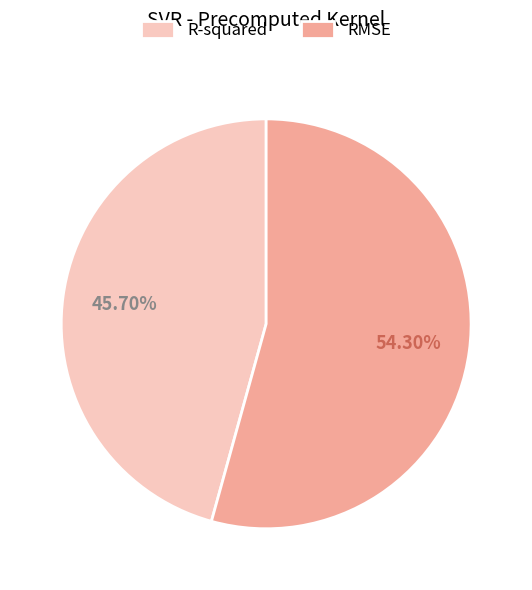

Between R-squared and RMSE, which is larger?

RMSE